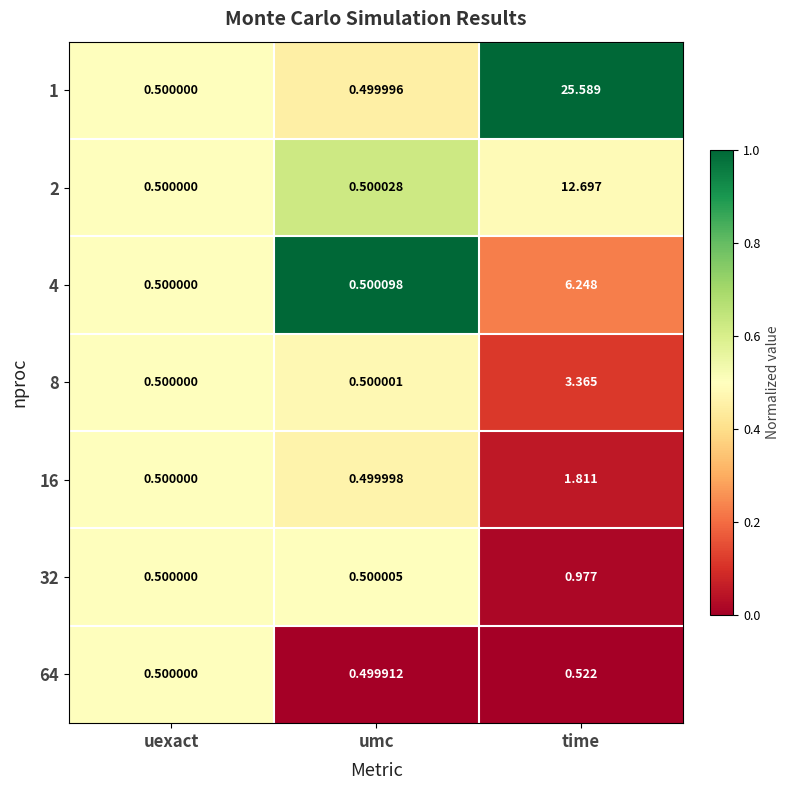

Between uexact and time, which series saw the biggest shift?

1